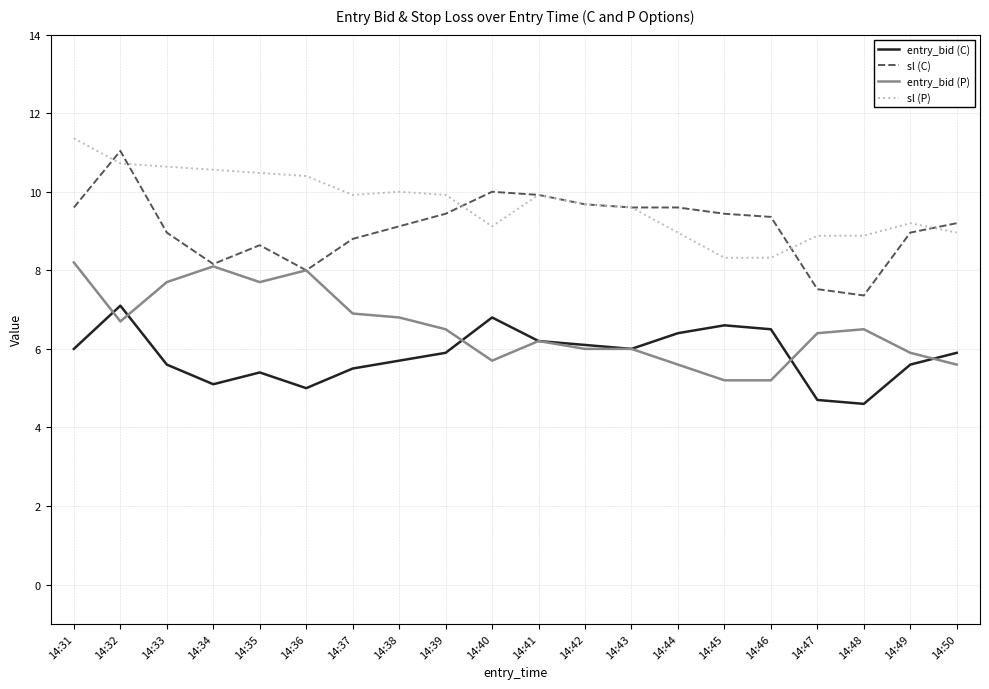

What is the spread (max minus min) of values at 14:47?

4.2